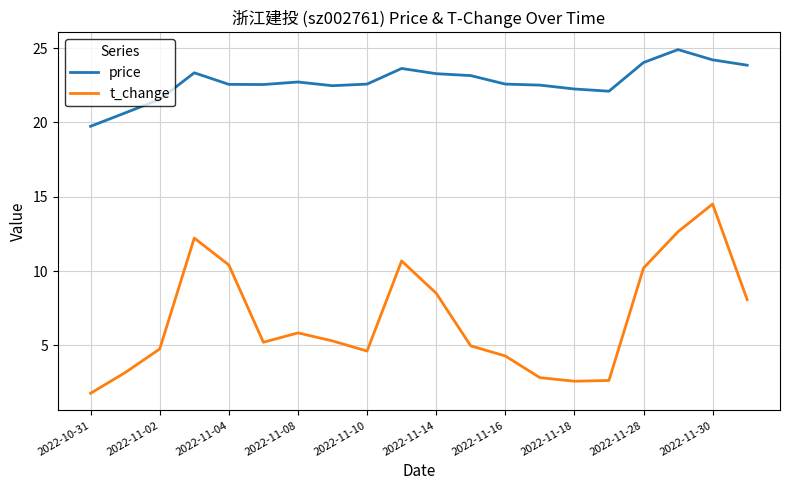

Rank the series by their average value, from highest to lowest.

price, t_change